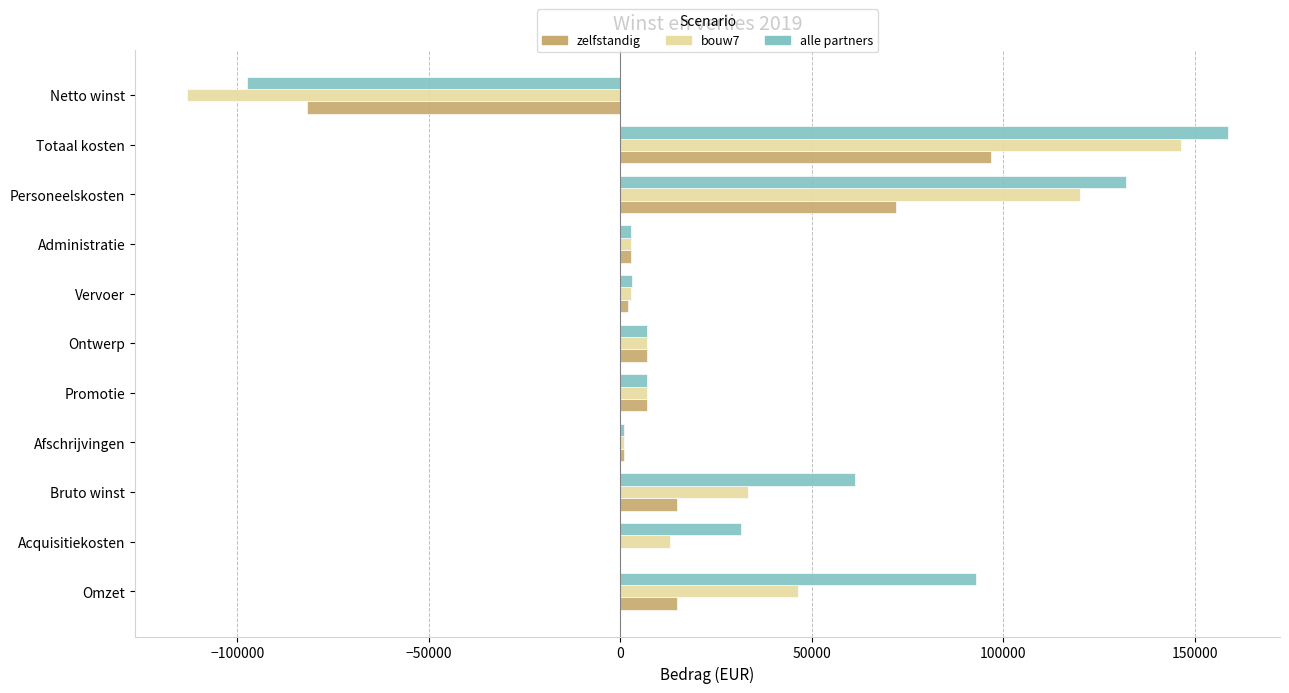

Where is alle partners nearest to the value 30615?

Acquisitiekosten